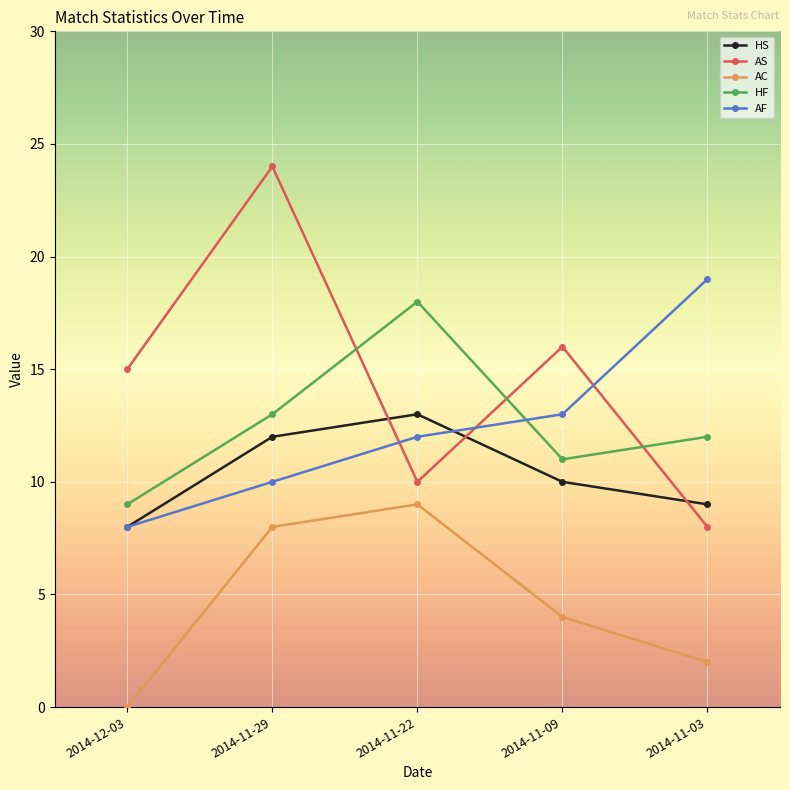

Reading right to left, list all the values displayed in this chart.

HS: 9	10	13	12	8
AS: 8	16	10	24	15
AC: 2	4	9	8	0
HF: 12	11	18	13	9
AF: 19	13	12	10	8